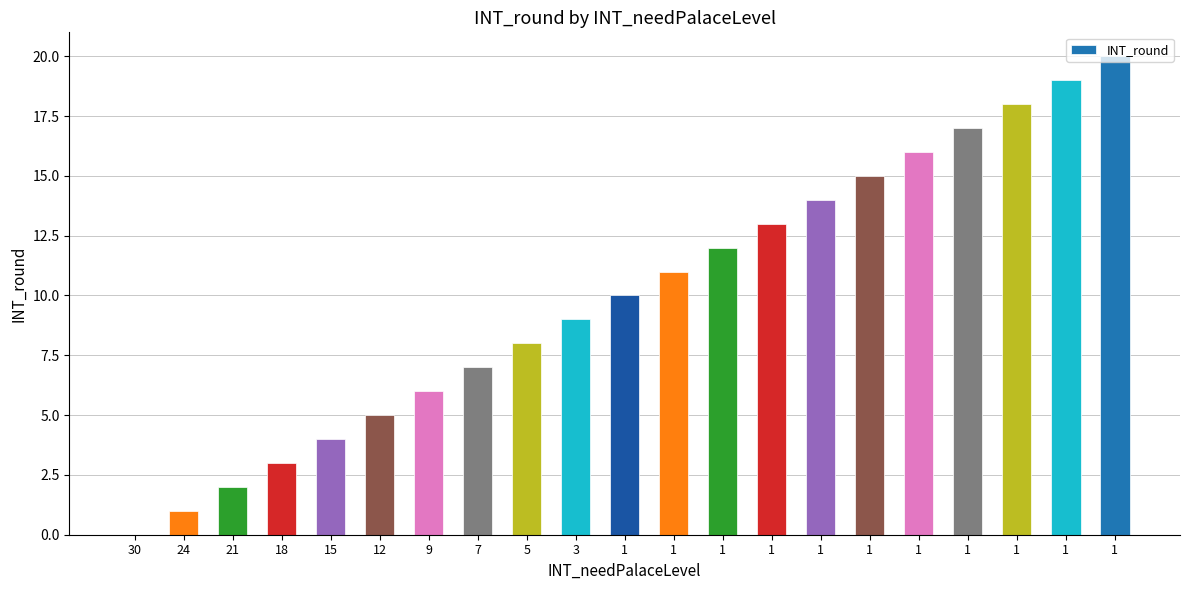

What is the change in value from 30 to 5?

+8